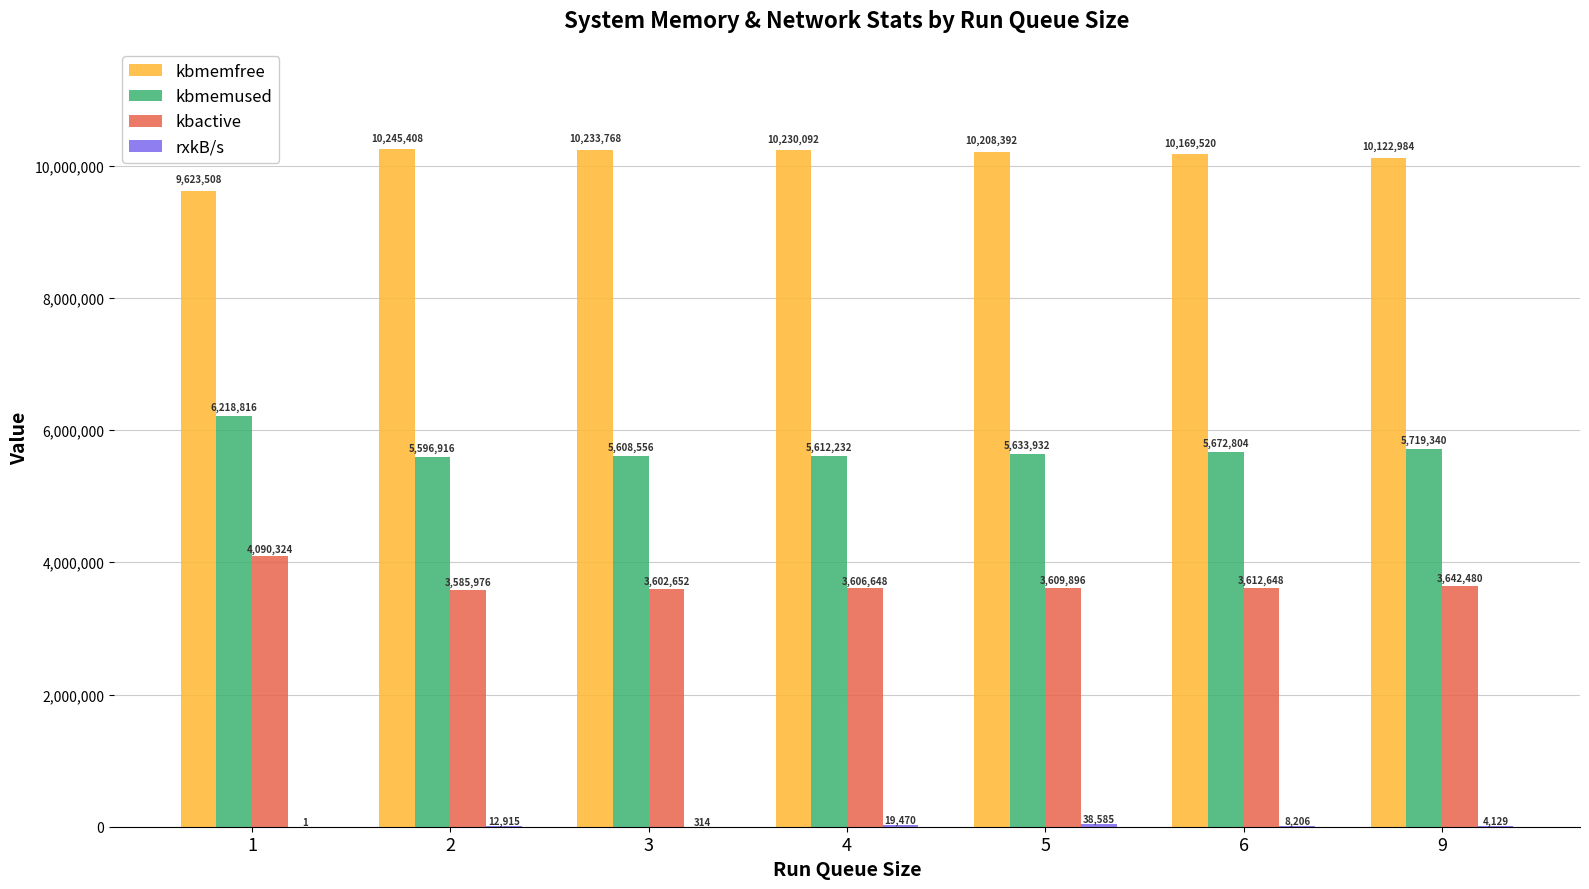

Which series has the largest total across all categories?

kbmemfree